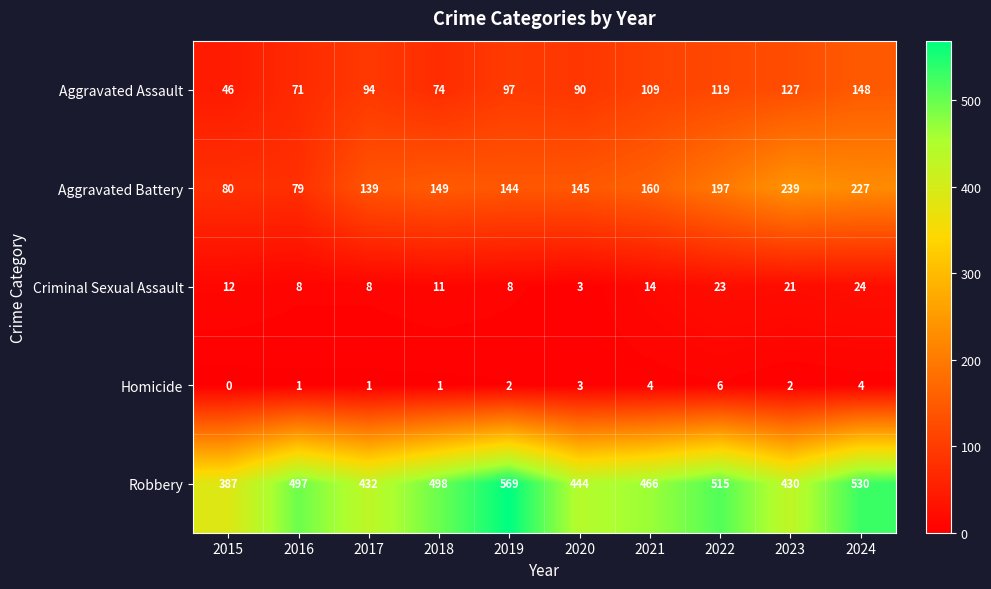

What is the difference between the maximum and second lowest values in the Criminal Sexual Assault series?

16